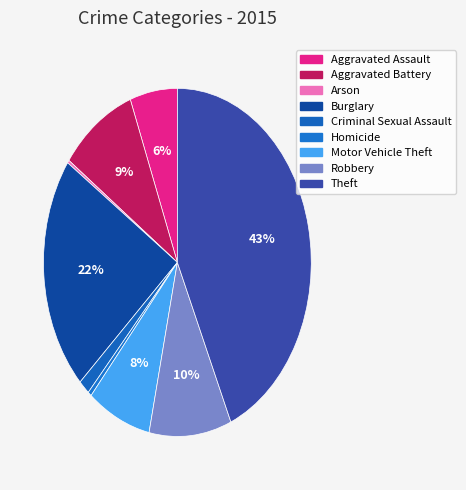

Combined, do Robbery and Aggravated Assault account for over 50%?

No